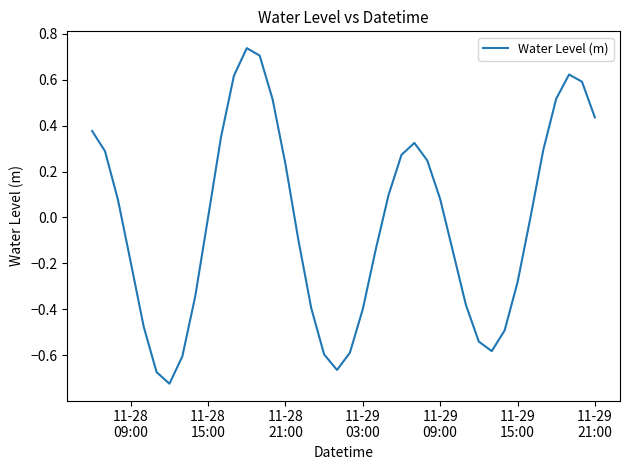

What is the difference between the maximum and minimum values?

1.5